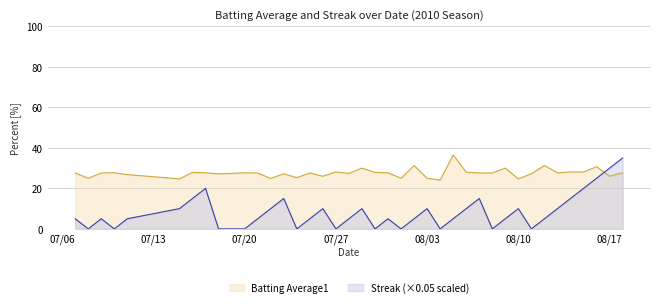

Reading right to left, transcribe all the data shown in this chart.

Batting Average1 line: 0.3	0.3	0.3	0.3	0.3	0.3	0.3	0.3	0.2	0.3	0.3	0.3	0.3	0.4	0.2	0.2	0.3	0.2	0.3	0.3	0.3	0.3	0.3	0.3	0.3	0.3	0.3	0.2	0.3	0.3	0.3	0.3	0.3	0.3	0.2	0.3	0.3	0.3	0.2	0.3
Streak line (scaled): 0.4	0.3	0.2	0.2	0.2	0.1	0.1	0.0	0.1	0.1	0.0	0.2	0.1	0.1	0.0	0.1	0.1	0.0	0.1	0.0	0.1	0.1	0.0	0.1	0.1	0.0	0.2	0.1	0.1	0.0	0.0	0.0	0.2	0.2	0.1	0.1	0.0	0.1	0.0	0.1